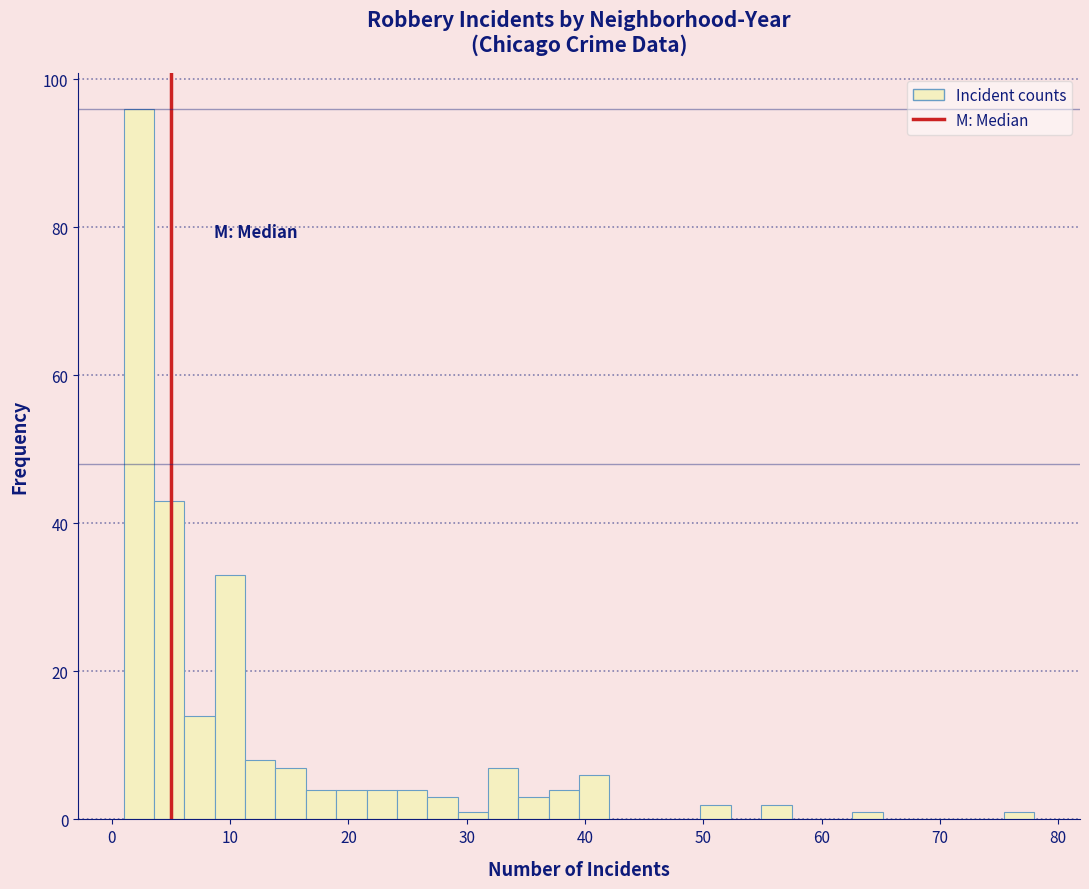

Around what value on the x-axis is the tallest bar? Give the approximate position of its centre, as read against the axis.

2